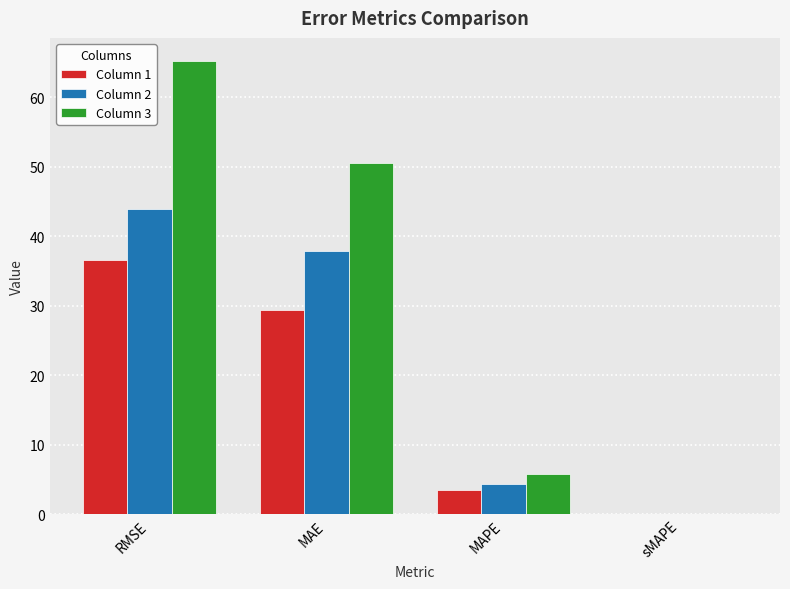

The Column 3 series shows 5.8 at MAPE. True or false?

True